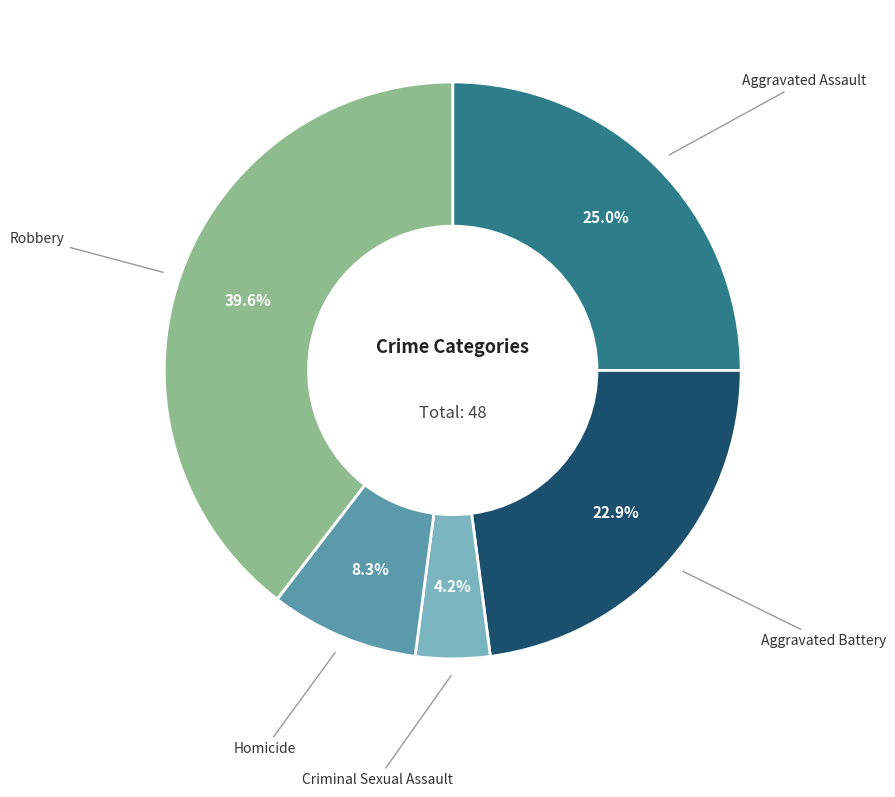

Is there a majority slice in this chart?

No